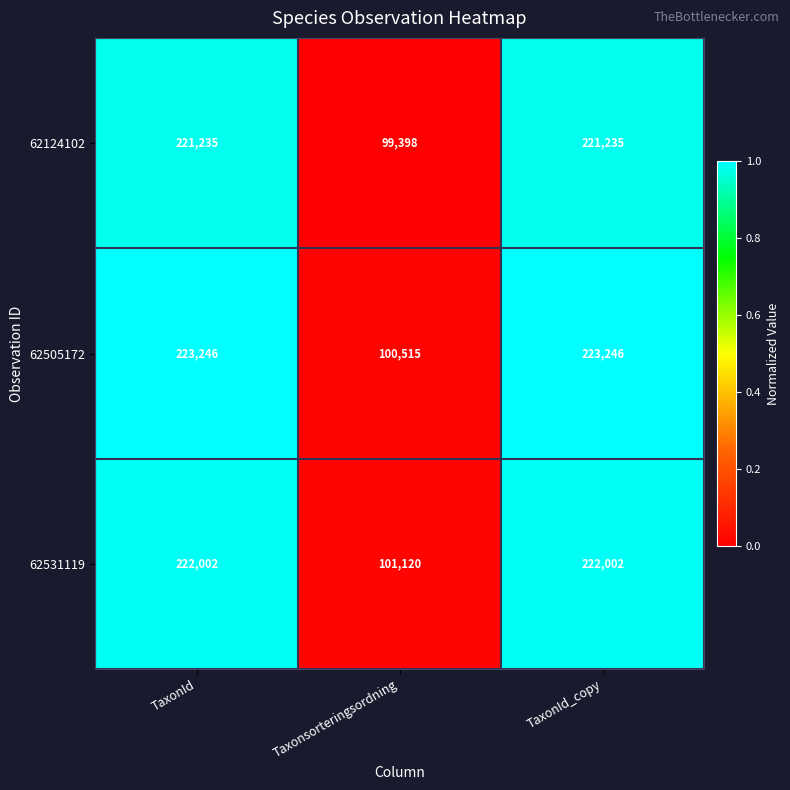

Is the value of 62531119 at TaxonId_copy greater than the value of 62124102 at Taxonsorteringsordning?

Yes